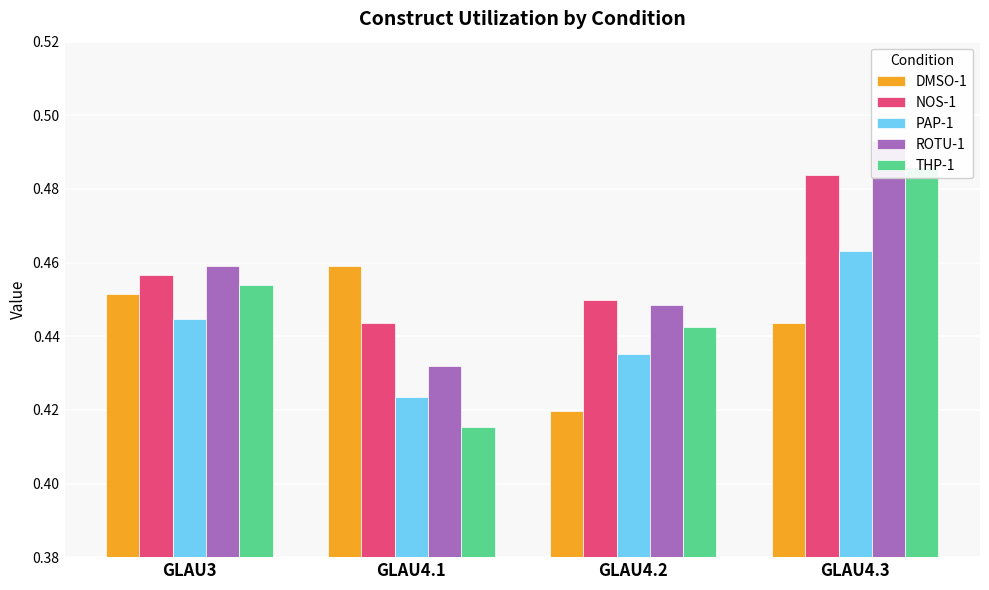

What is the sum of the PAP-1 values at GLAU4.3 and GLAU4.2?

0.9